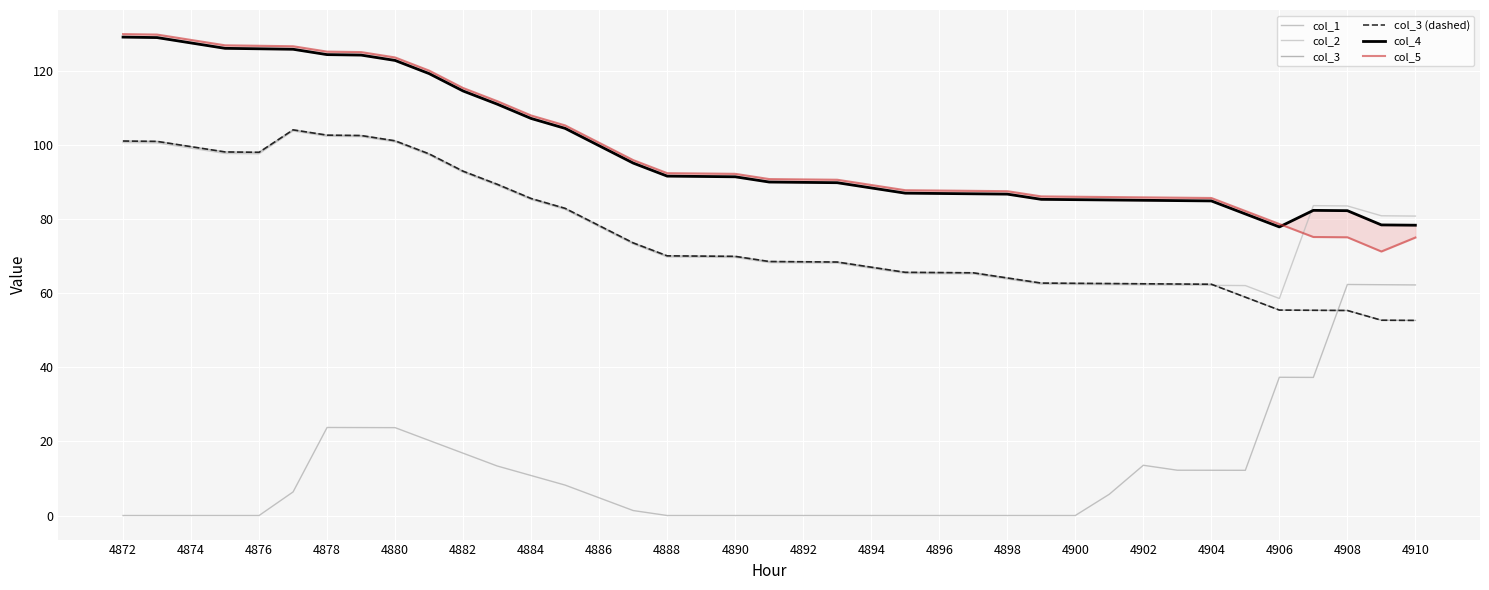

What is the spread (max minus min) of values at 29?

80.2